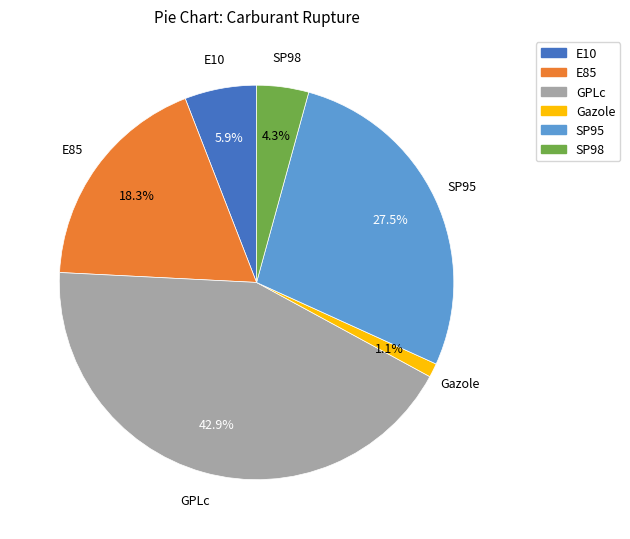

What is the largest slice in the pie chart?

GPLc